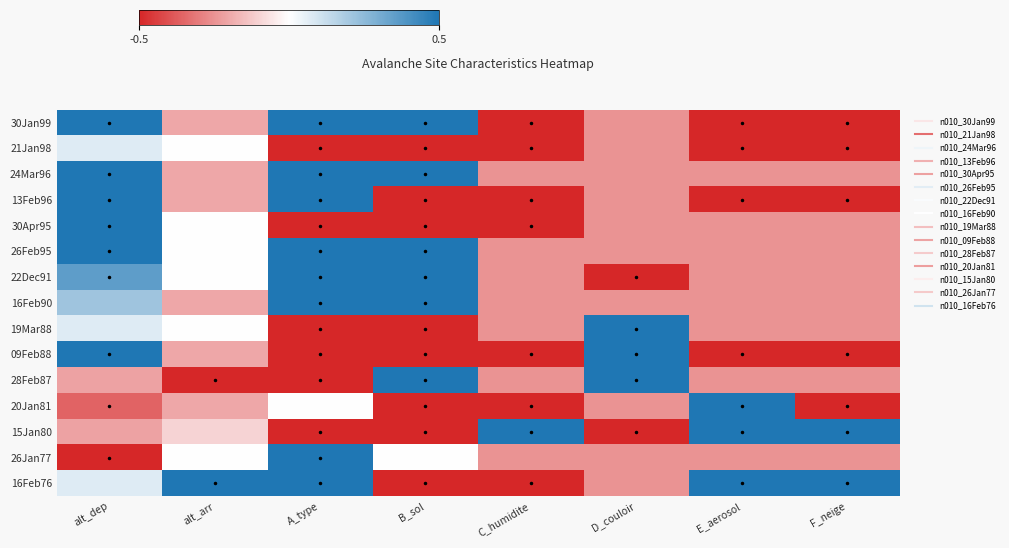

Reading left to right, list all the values displayed in this chart.

30Jan99: alt_dep=0.5	alt_arr=-0.2	A_type=0.5	B_sol=0.5	C_humidite=-0.5	D_couloir=-0.2	E_aerosol=-0.5	F_neige=-0.5
21Jan98: alt_dep=0.1	alt_arr=0.0	A_type=-0.5	B_sol=-0.5	C_humidite=-0.5	D_couloir=-0.2	E_aerosol=-0.5	F_neige=-0.5
24Mar96: alt_dep=0.5	alt_arr=-0.2	A_type=0.5	B_sol=0.5	C_humidite=-0.2	D_couloir=-0.2	E_aerosol=-0.2	F_neige=-0.2
13Feb96: alt_dep=0.5	alt_arr=-0.2	A_type=0.5	B_sol=-0.5	C_humidite=-0.5	D_couloir=-0.2	E_aerosol=-0.5	F_neige=-0.5
30Apr95: alt_dep=0.5	alt_arr=0.0	A_type=-0.5	B_sol=-0.5	C_humidite=-0.5	D_couloir=-0.2	E_aerosol=-0.2	F_neige=-0.2
26Feb95: alt_dep=0.5	alt_arr=0.0	A_type=0.5	B_sol=0.5	C_humidite=-0.2	D_couloir=-0.2	E_aerosol=-0.2	F_neige=-0.2
22Dec91: alt_dep=0.4	alt_arr=0.0	A_type=0.5	B_sol=0.5	C_humidite=-0.2	D_couloir=-0.5	E_aerosol=-0.2	F_neige=-0.2
16Feb90: alt_dep=0.2	alt_arr=-0.2	A_type=0.5	B_sol=0.5	C_humidite=-0.2	D_couloir=-0.2	E_aerosol=-0.2	F_neige=-0.2
19Mar88: alt_dep=0.1	alt_arr=0.0	A_type=-0.5	B_sol=-0.5	C_humidite=-0.2	D_couloir=0.5	E_aerosol=-0.2	F_neige=-0.2
09Feb88: alt_dep=0.5	alt_arr=-0.2	A_type=-0.5	B_sol=-0.5	C_humidite=-0.5	D_couloir=0.5	E_aerosol=-0.5	F_neige=-0.5
28Feb87: alt_dep=-0.2	alt_arr=-0.5	A_type=-0.5	B_sol=0.5	C_humidite=-0.2	D_couloir=0.5	E_aerosol=-0.2	F_neige=-0.2
20Jan81: alt_dep=-0.4	alt_arr=-0.2	A_type=0.0	B_sol=-0.5	C_humidite=-0.5	D_couloir=-0.2	E_aerosol=0.5	F_neige=-0.5
15Jan80: alt_dep=-0.2	alt_arr=-0.1	A_type=-0.5	B_sol=-0.5	C_humidite=0.5	D_couloir=-0.5	E_aerosol=0.5	F_neige=0.5
26Jan77: alt_dep=-0.5	alt_arr=0.0	A_type=0.5	B_sol=0.0	C_humidite=-0.2	D_couloir=-0.2	E_aerosol=-0.2	F_neige=-0.2
16Feb76: alt_dep=0.1	alt_arr=0.5	A_type=0.5	B_sol=-0.5	C_humidite=-0.5	D_couloir=-0.2	E_aerosol=0.5	F_neige=0.5